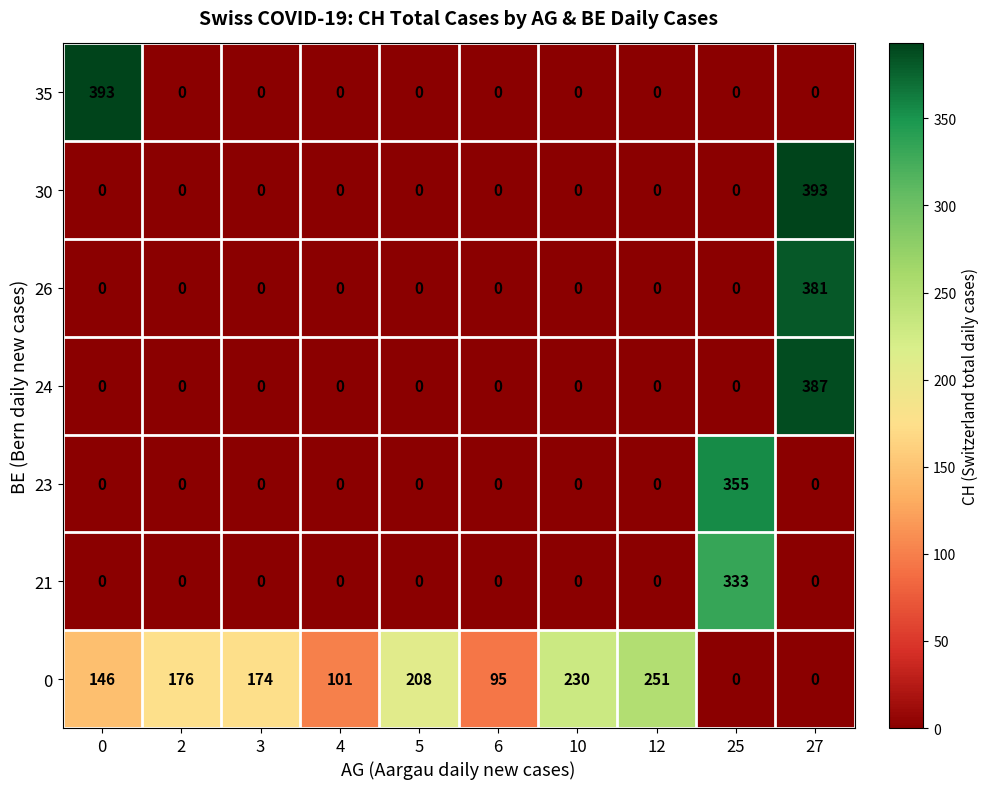

What is the difference between the maximum and second lowest values in the 30 series?

393